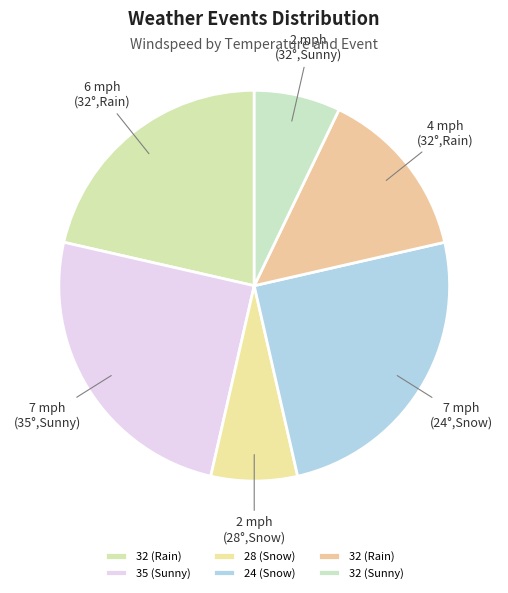

Count the number of slices in the pie.

6